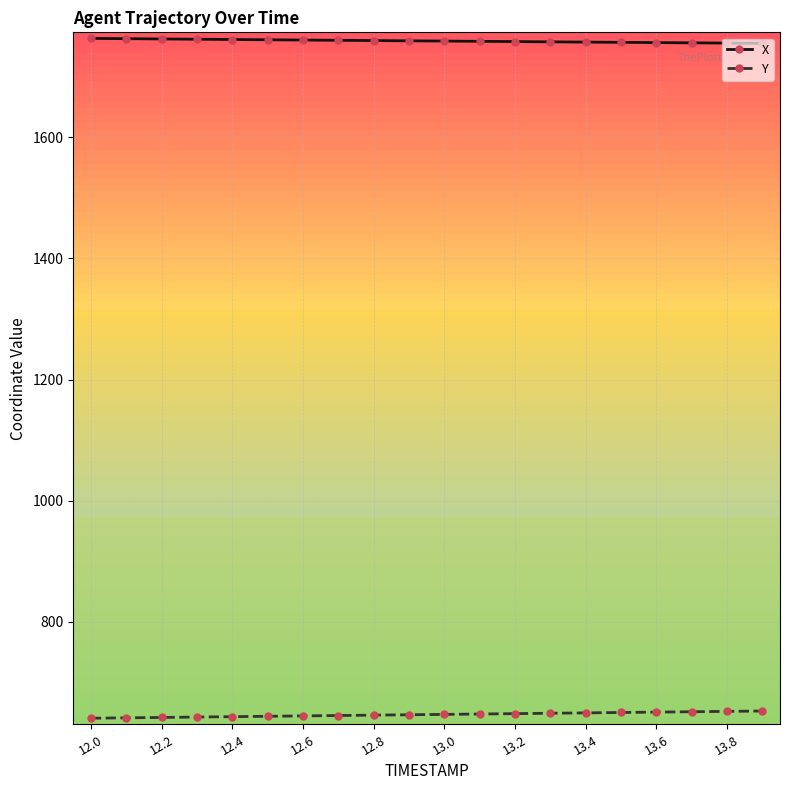

How many distinct data groups are displayed?

2